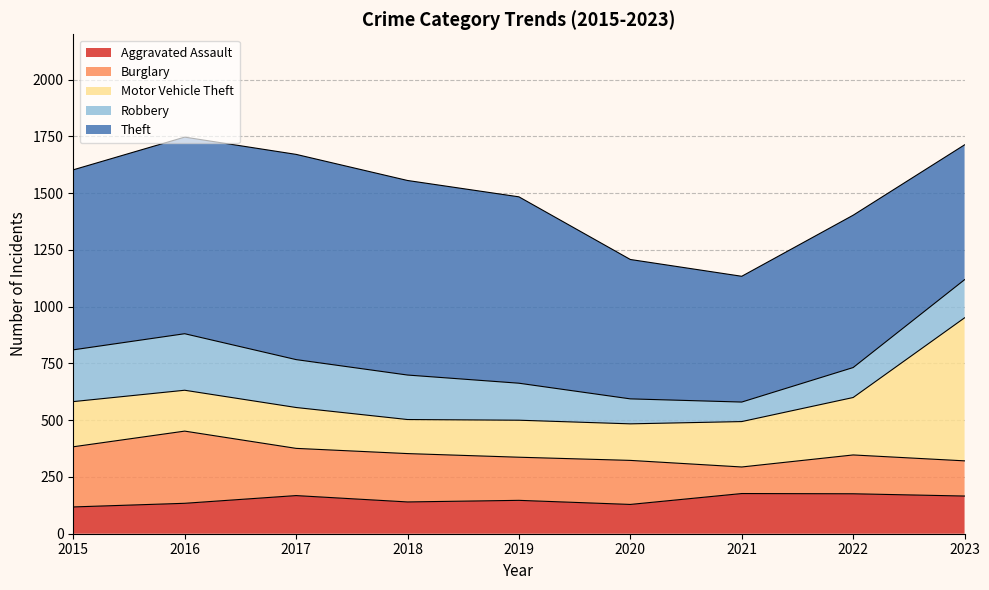

Rank the series by their maximum value, from highest to lowest.

Theft, Motor Vehicle Theft, Burglary, Robbery, Aggravated Assault